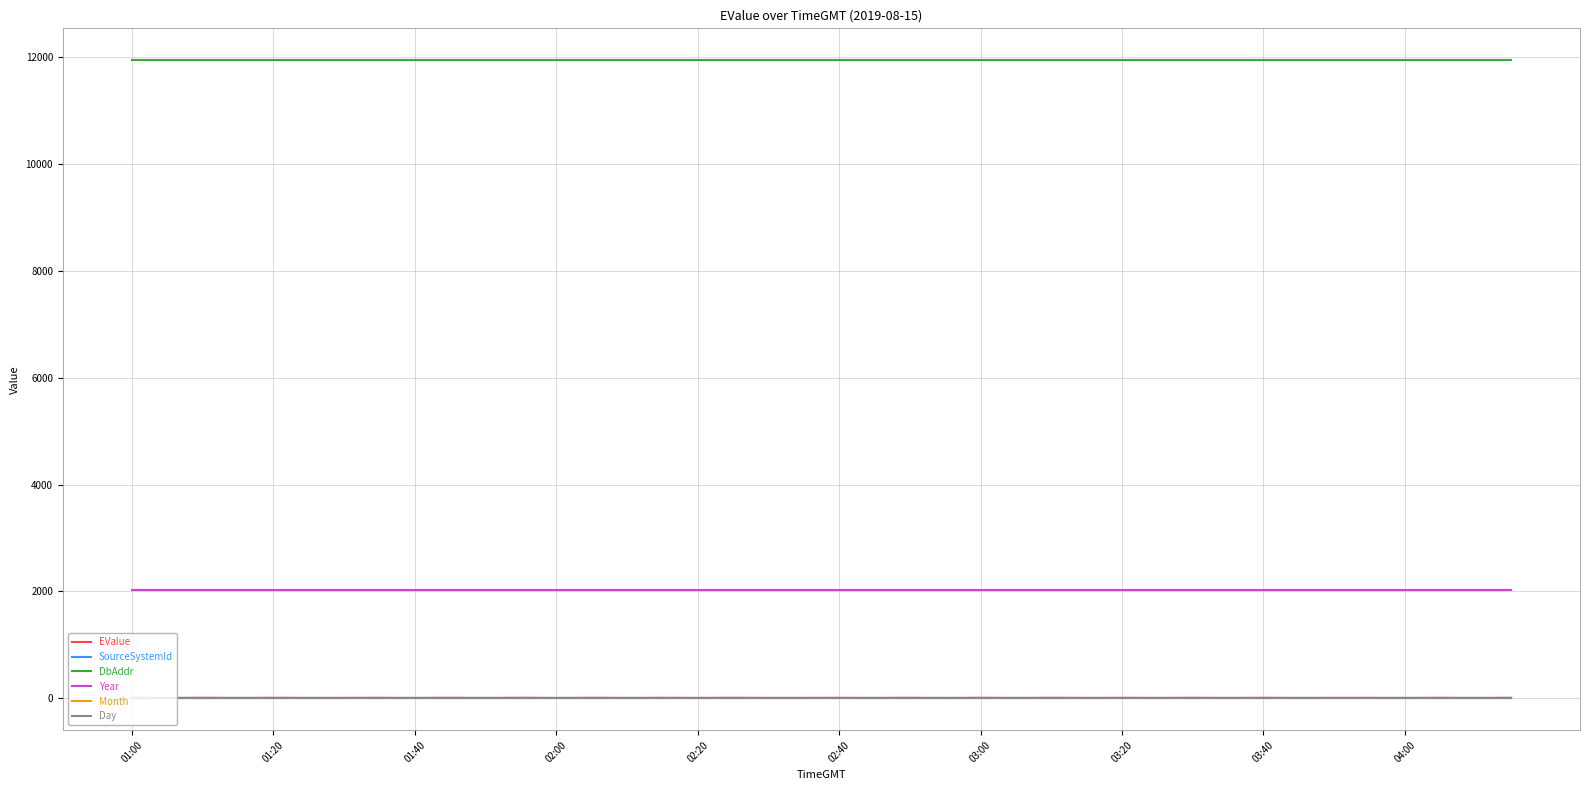

Which series has the largest total across all categories?

DbAddr